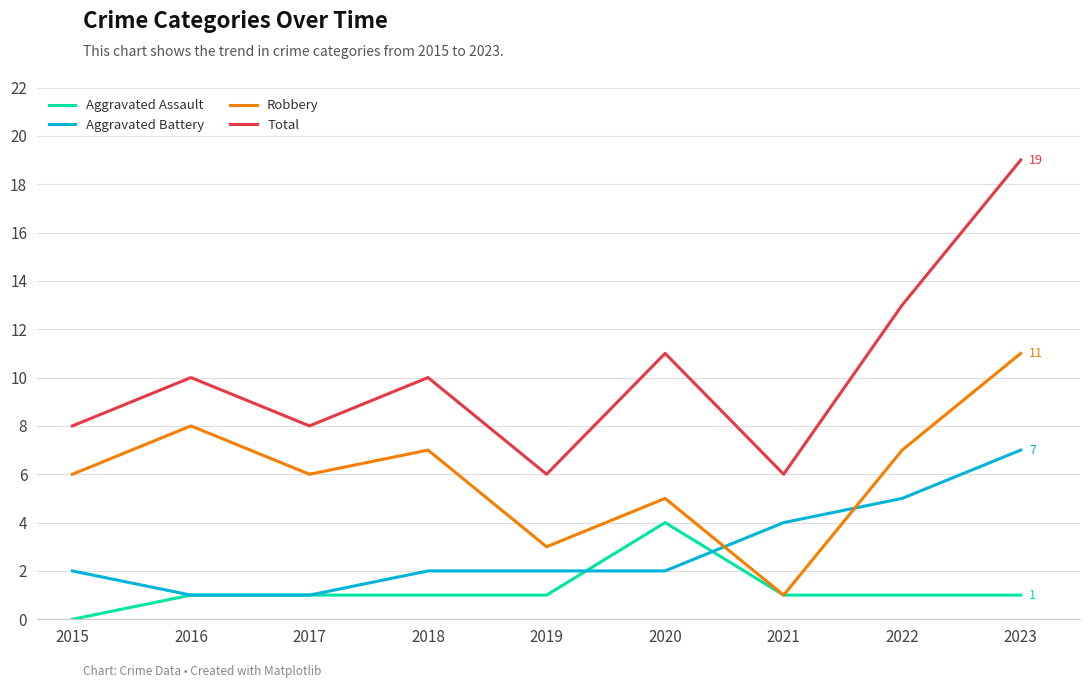

Rank the series by their maximum value, from lowest to highest.

Aggravated Assault, Aggravated Battery, Robbery, Total